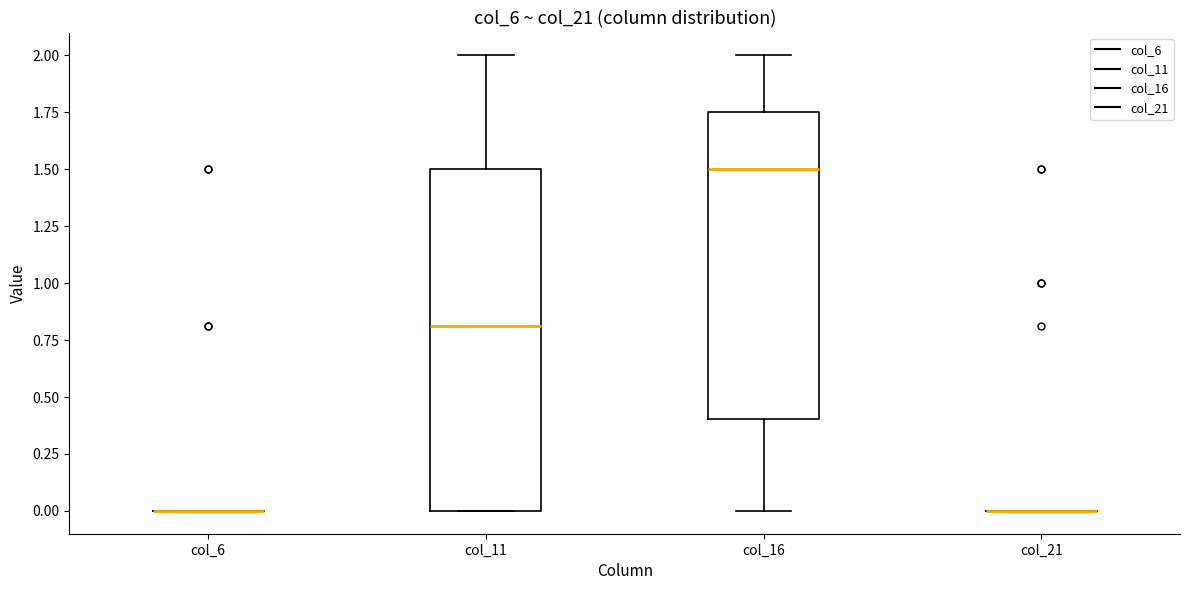

Reading left to right, read every box against the y-axis: the position of its median line, the range the box covers, and the ends of its whiskers. The values are not printed on the chart, so give them approximately, as read against the axis.

col_6: box collapsed to a line at 0.00, whiskers 0.00 to 0.00
col_11: median 0.80, box 0.00 to 1.50, whiskers 0.00 to 2.00
col_16: median 1.50, box 0.40 to 1.75, whiskers 0.00 to 2.00
col_21: box collapsed to a line at 0.00, whiskers 0.00 to 0.00